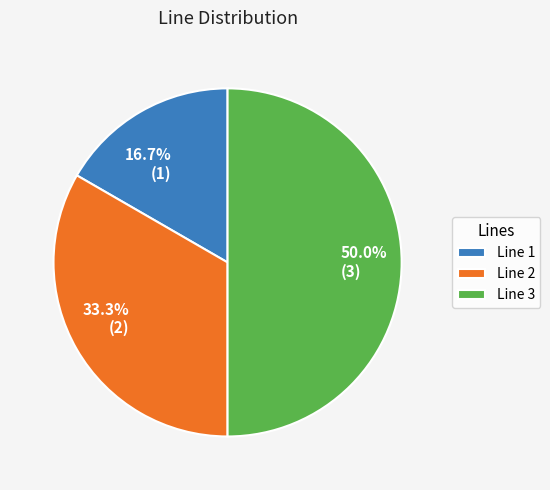

What percentage is the Line 3 slice, to the nearest percent?

50%